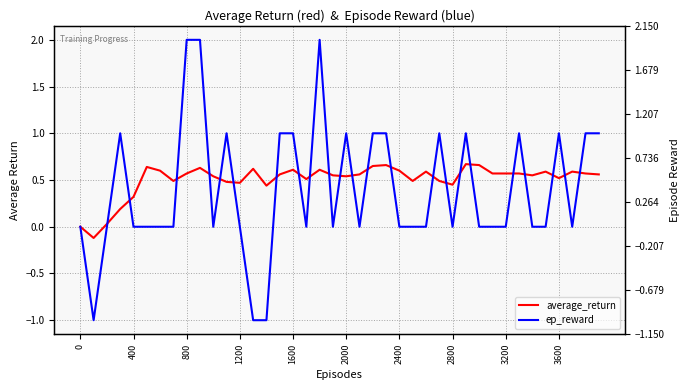

Does the chart display data point markers on the line(s)?

No